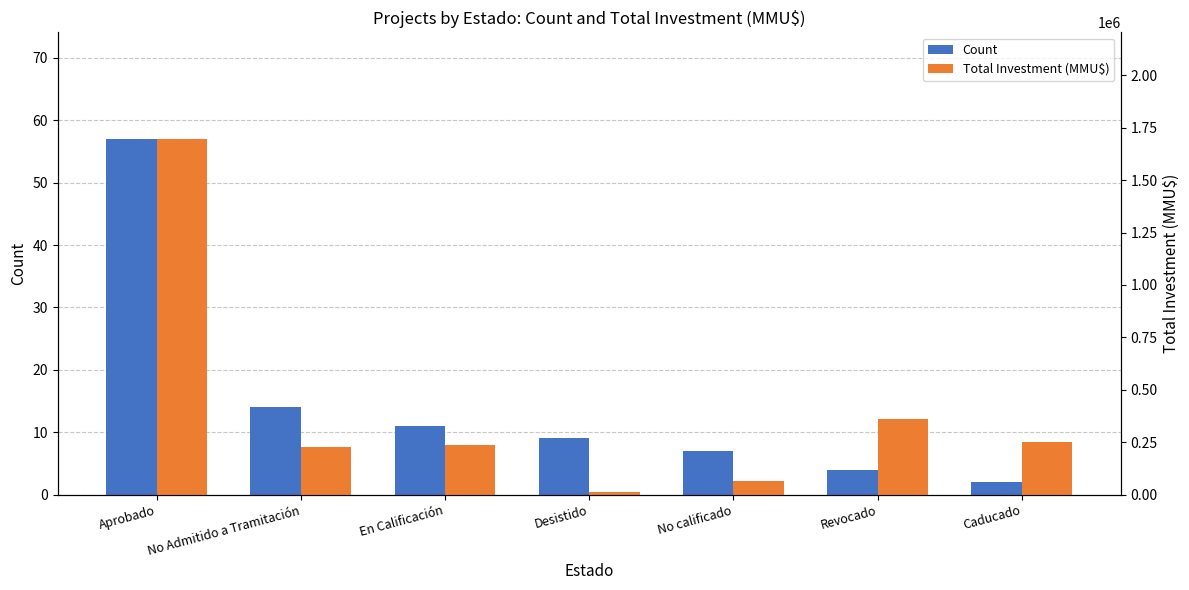

Between Revocado and Desistido, which is larger?

Desistido